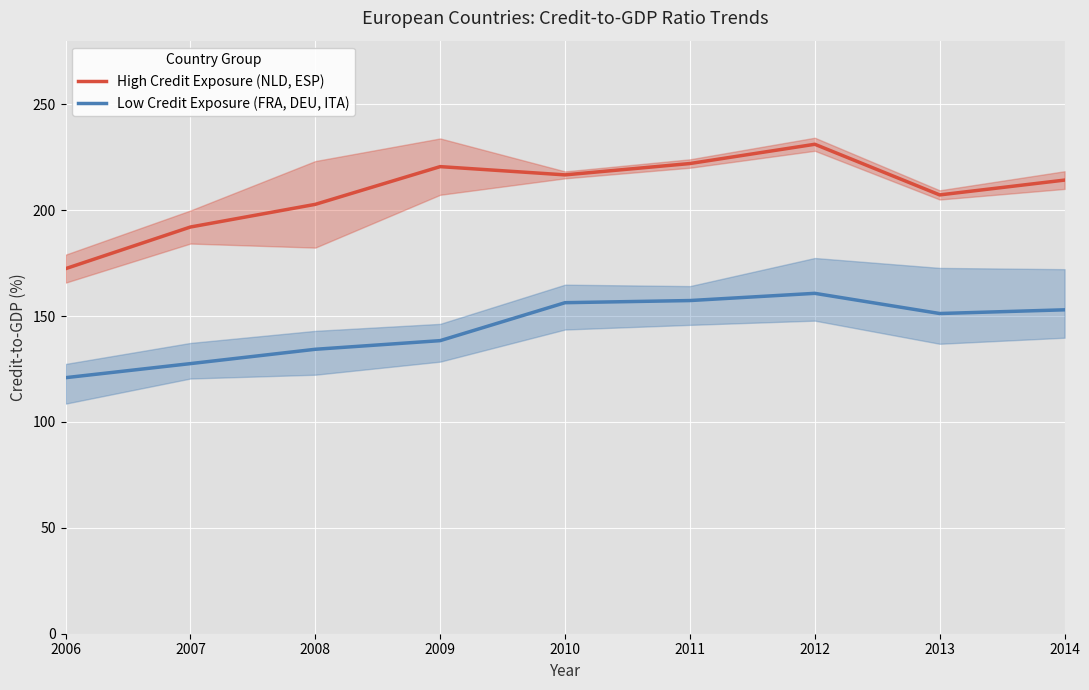

What is the difference between the highest and lowest values at 2007?

64.5